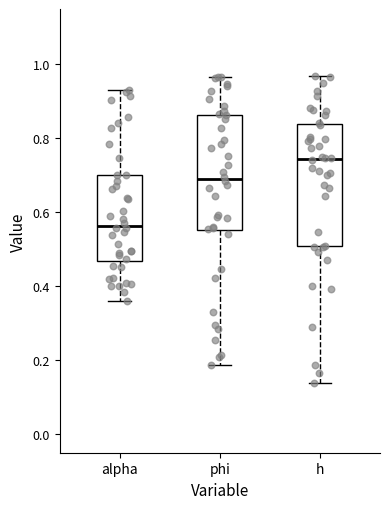

Where does the lower whisker of the box for phi end on the y-axis? The values are not printed on the chart, so give them approximately, as read against the axis.

0.18